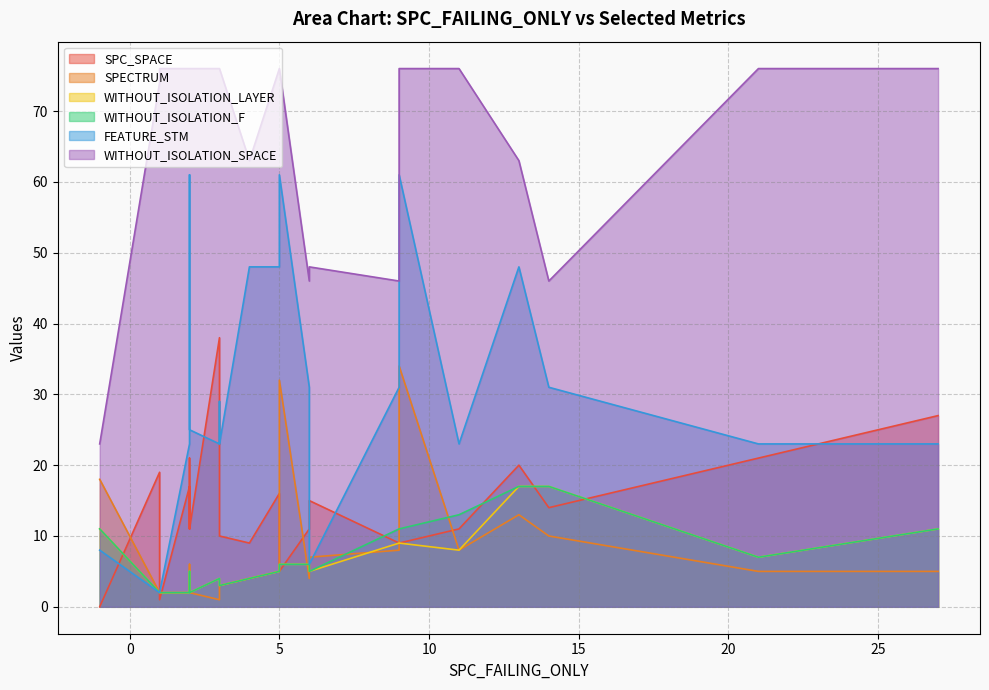

Which label corresponds to the smallest value in the chart?

-1